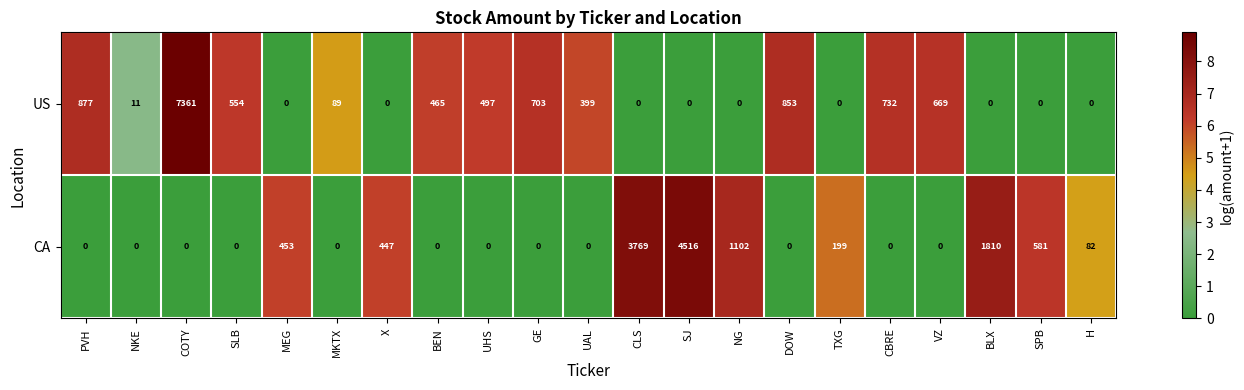

What is the difference between the second highest and second lowest values in the US series?

877